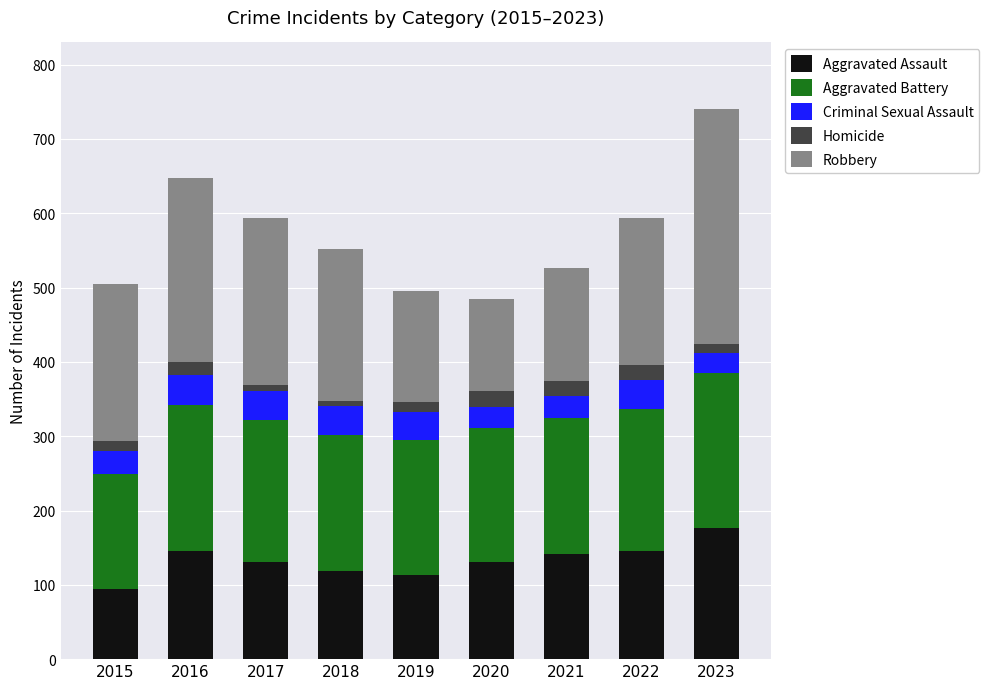

What are all the series names shown in the legend?

Aggravated Assault, Aggravated Battery, Criminal Sexual Assault, Homicide, Robbery